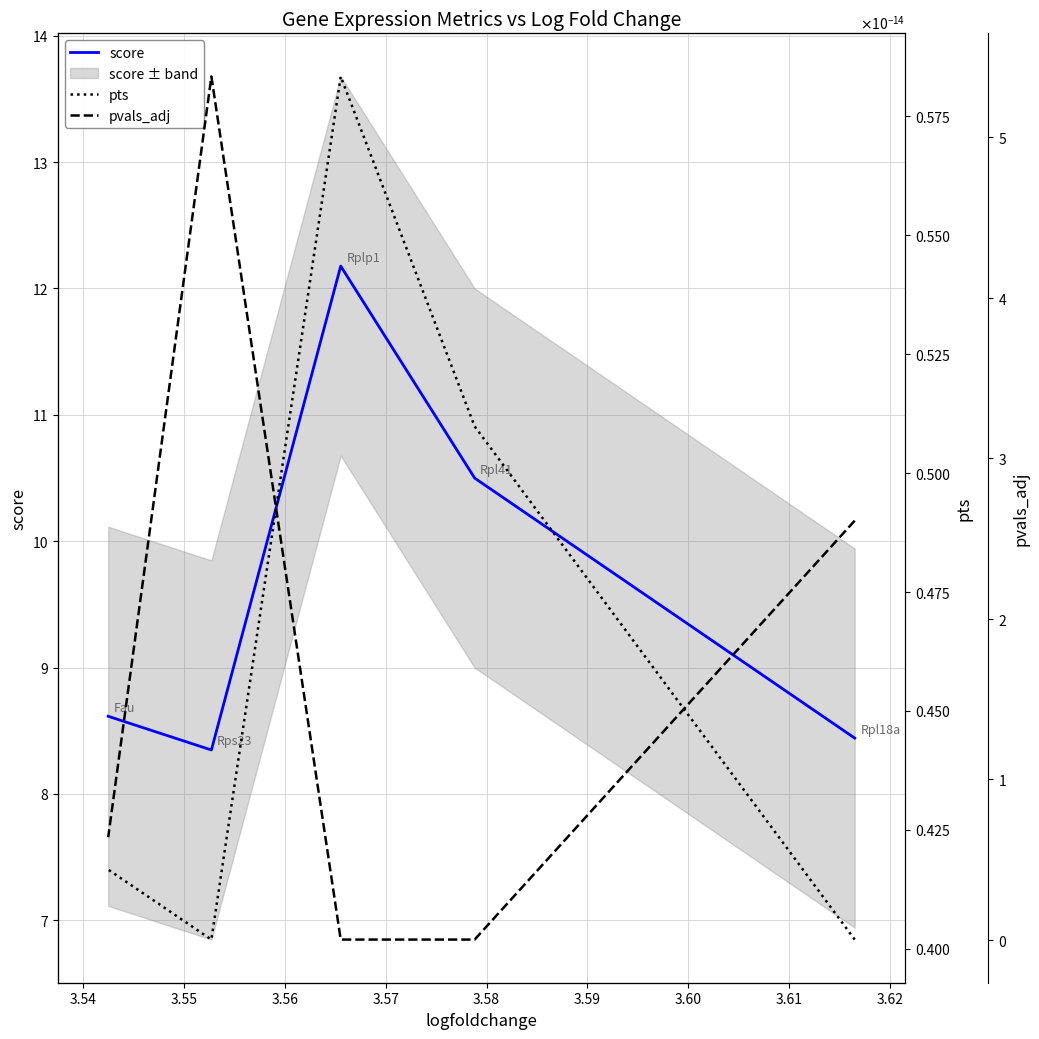

Rank the series at 3.56 from lowest to highest value.

pvals_adj, pts, score